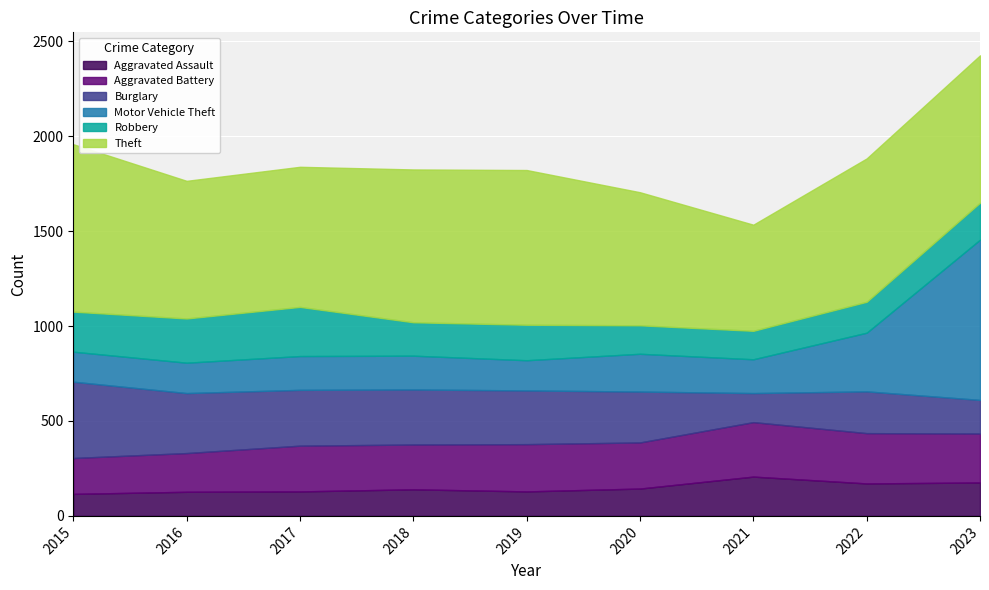

What are all the series names shown in the legend?

Aggravated Assault, Aggravated Battery, Burglary, Motor Vehicle Theft, Robbery, Theft